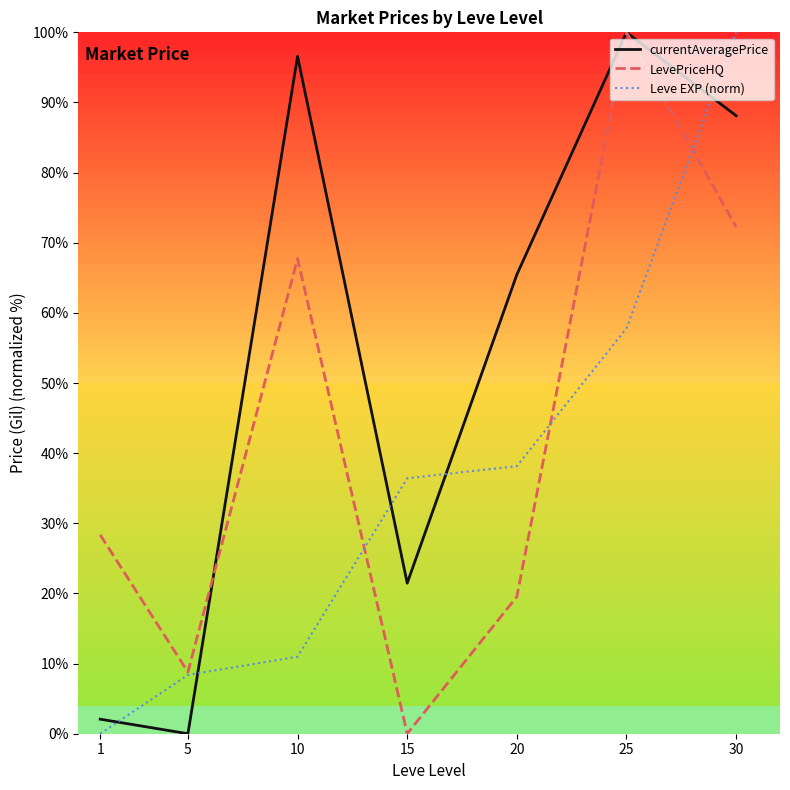

Reading left to right, what are all the values shown in this chart?

currentAveragePrice: 1=2.1	5=0.0	10=96.6	15=21.5	20=65.5	25=100.0	30=88.1
LevePriceHQ: 1=28.4	5=8.8	10=67.7	15=0.0	20=19.5	25=100.0	30=72.3
Leve EXP (norm): 1=0.0	5=8.4	10=11.0	15=36.4	20=38.2	25=57.8	30=100.0